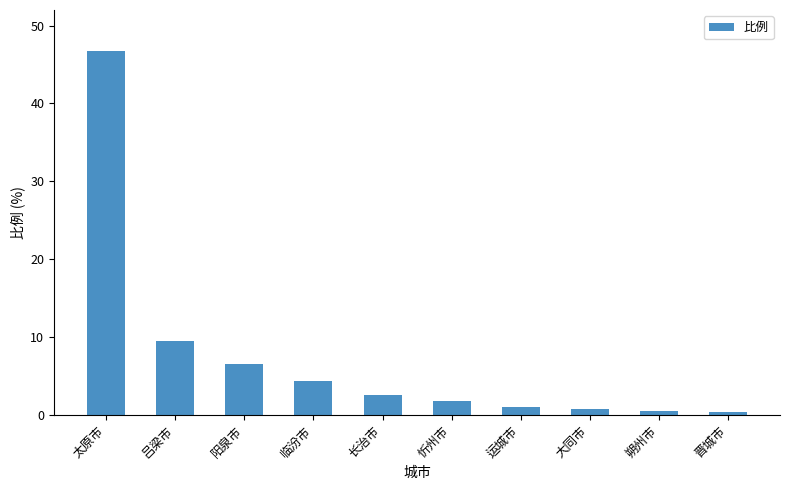

Where is the data nearest to the value 23?

吕梁市